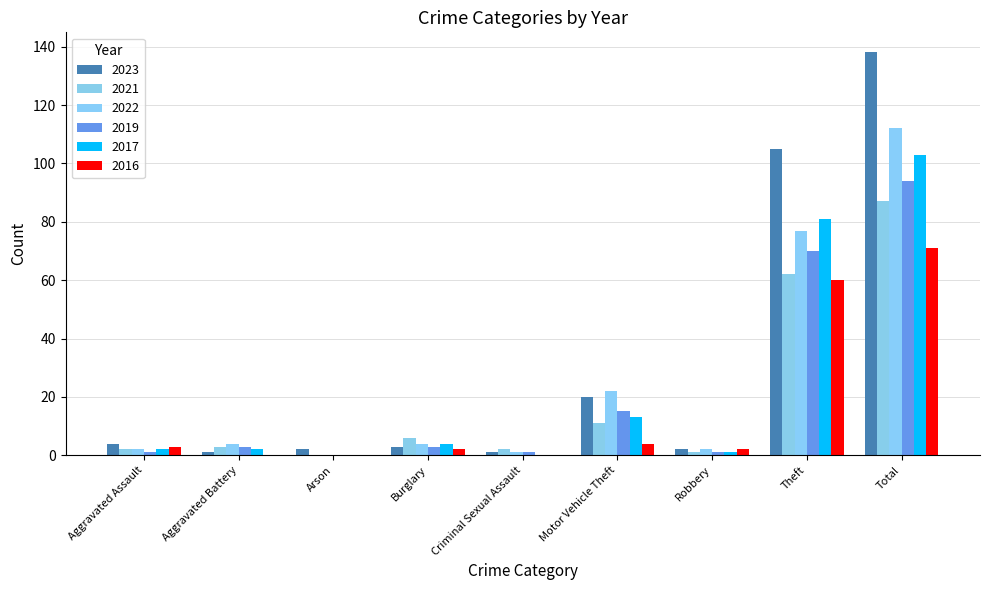

Between Total and Arson, which is larger?

Total